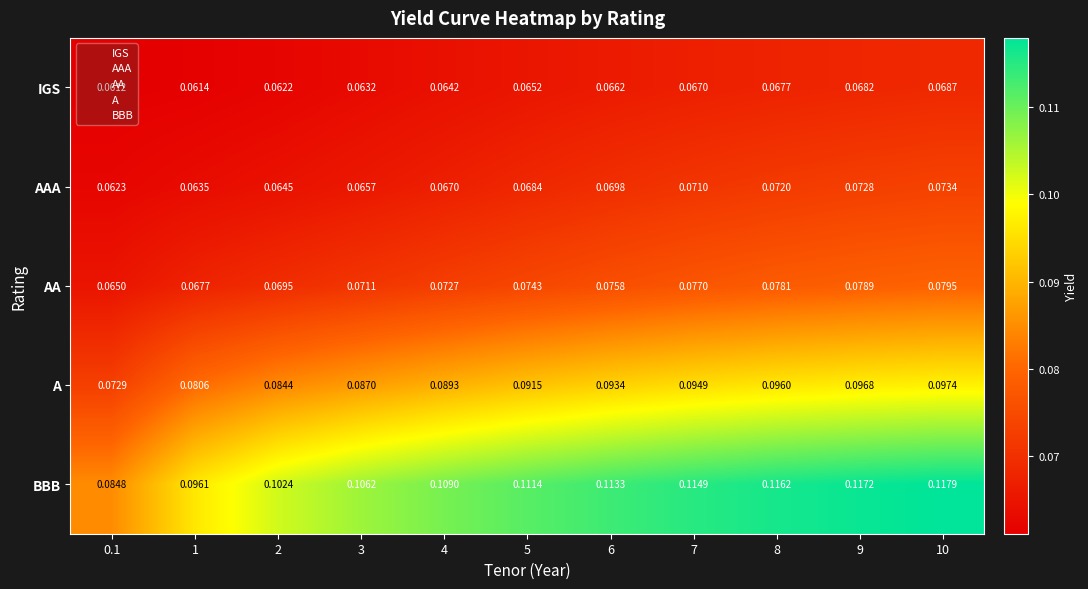

Which series has the largest range (max minus min)?

BBB